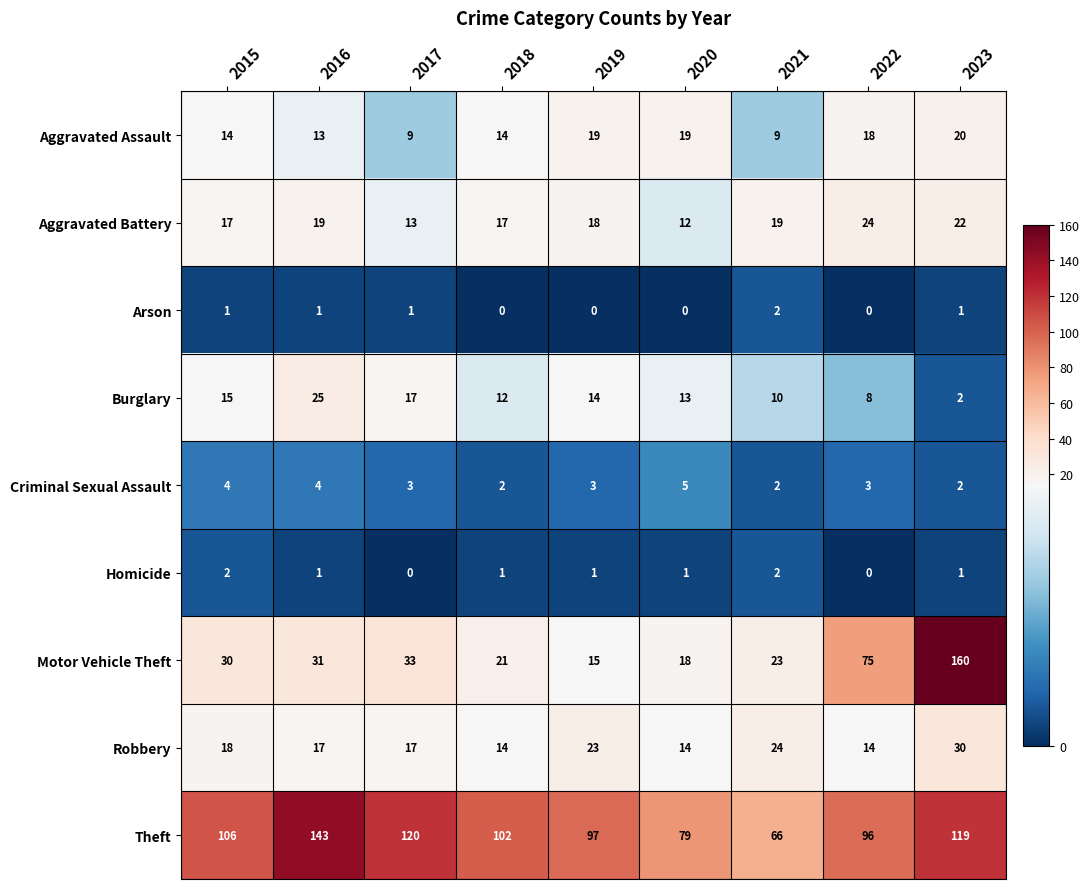

Where is Motor Vehicle Theft nearest to the value 87?

2022